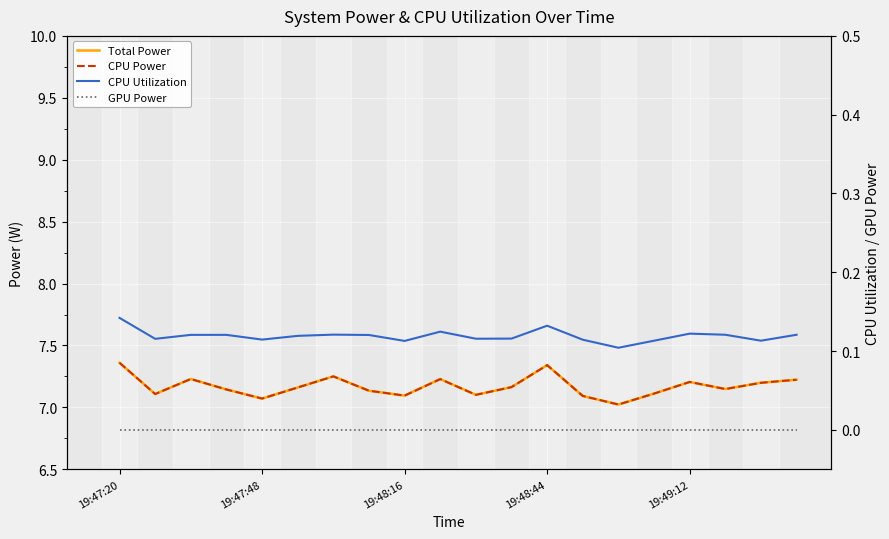

What is the total value across all series at 19:47:20?

14.9